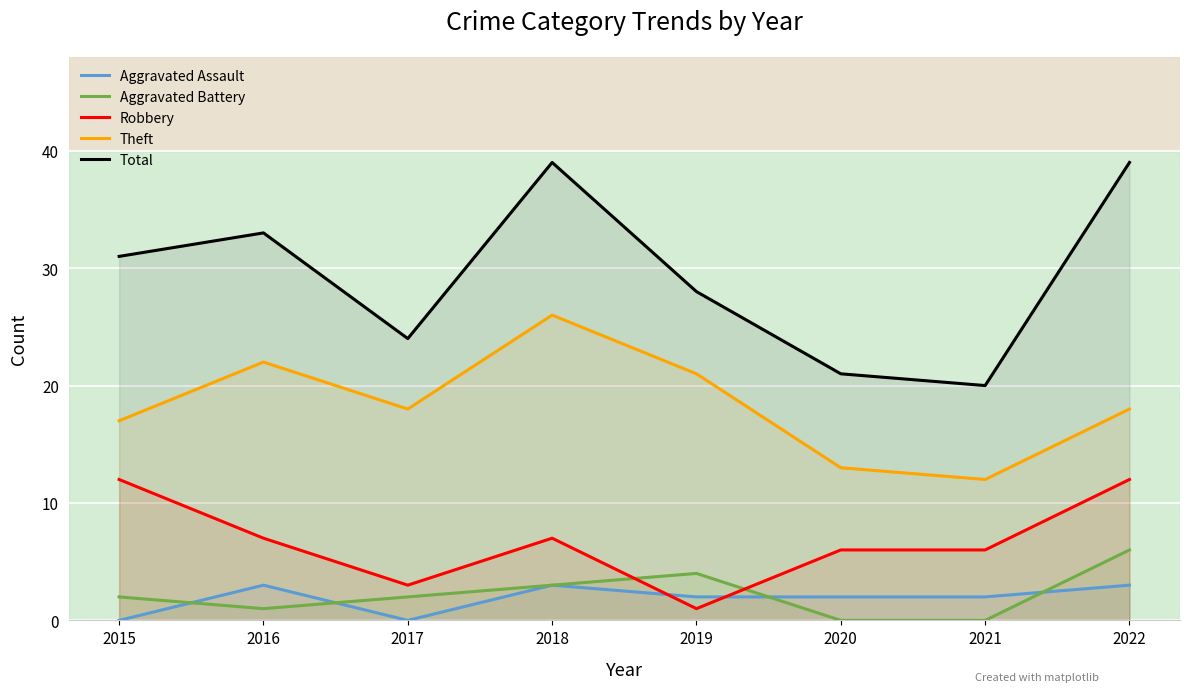

Reading right to left, transcribe all the data shown in this chart.

Aggravated Assault: 2022=3	2021=2	2020=2	2019=2	2018=3	2017=0	2016=3	2015=0
Aggravated Battery: 2022=6	2021=0	2020=0	2019=4	2018=3	2017=2	2016=1	2015=2
Robbery: 2022=12	2021=6	2020=6	2019=1	2018=7	2017=3	2016=7	2015=12
Theft: 2022=18	2021=12	2020=13	2019=21	2018=26	2017=18	2016=22	2015=17
Total: 2022=39	2021=20	2020=21	2019=28	2018=39	2017=24	2016=33	2015=31